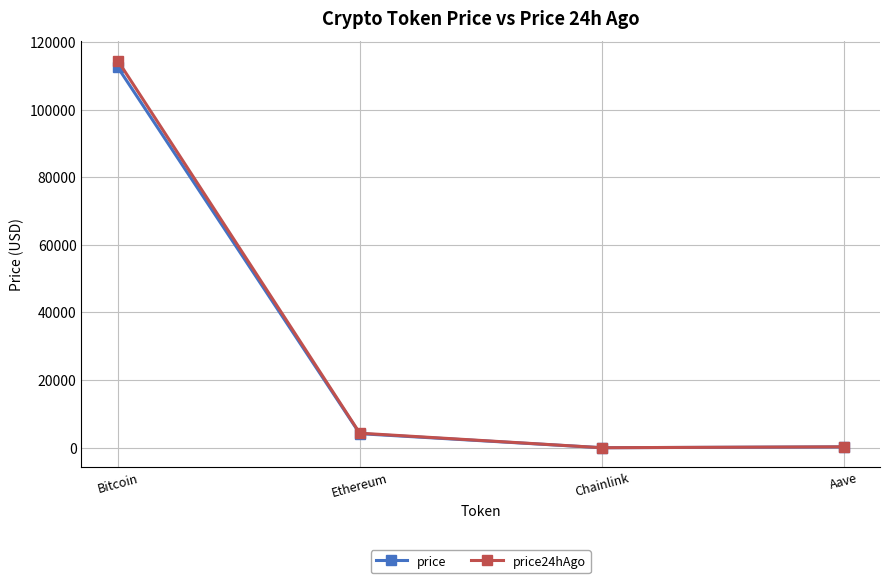

The value of price at Bitcoin is 38001.3. True or false?

False